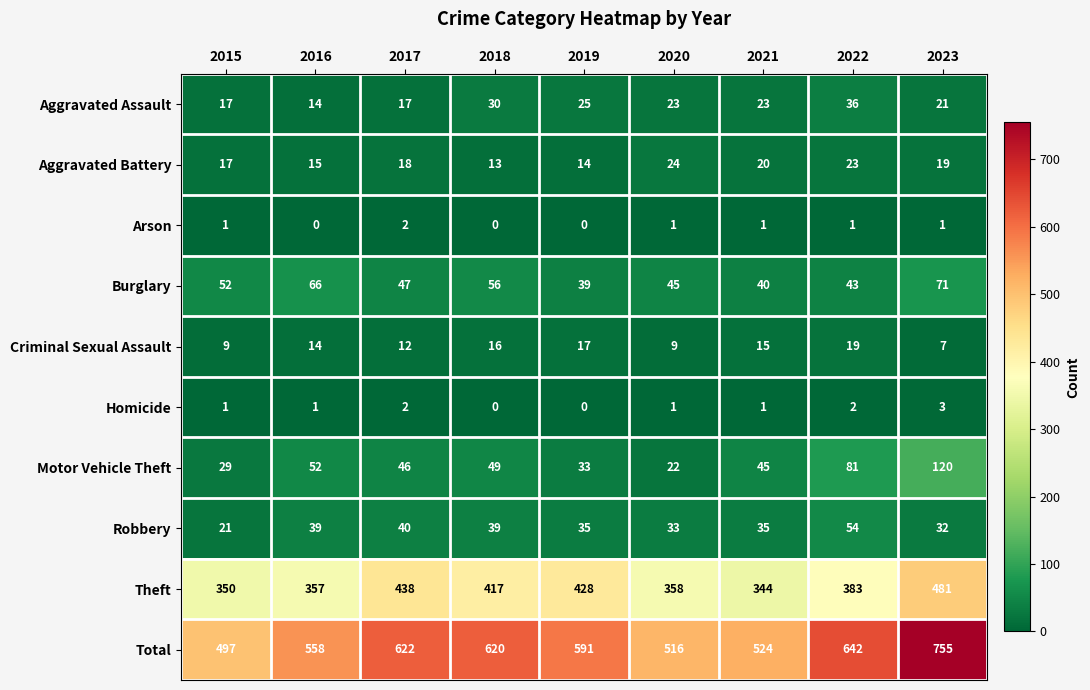

The Robbery series shows 23 at 2018. True or false?

False